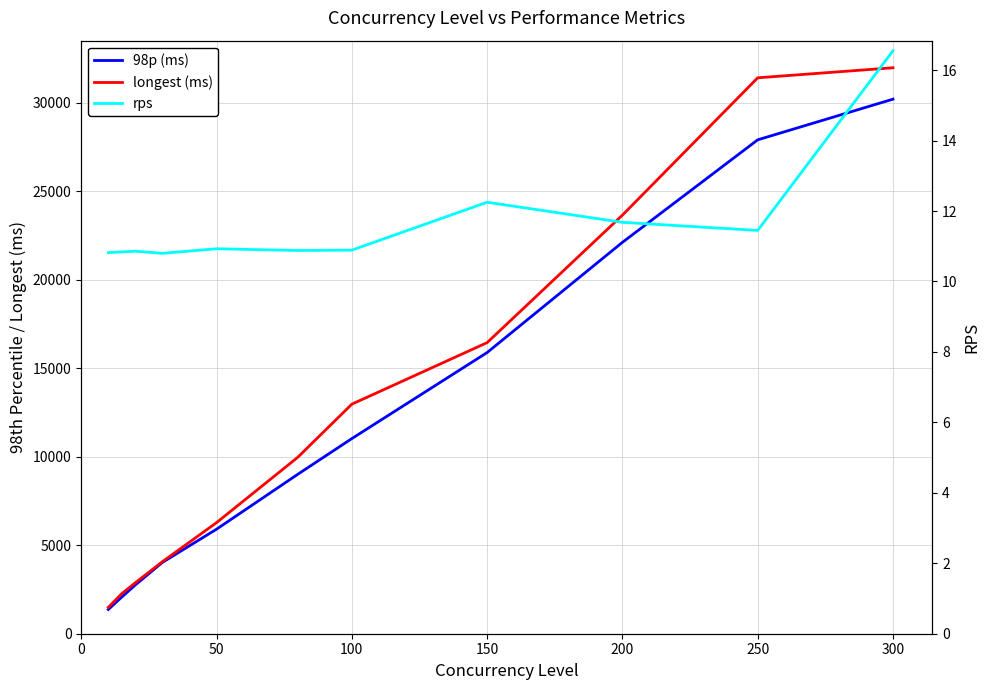

List the series in order of their peak value, highest first.

longest (ms), 98p (ms), rps